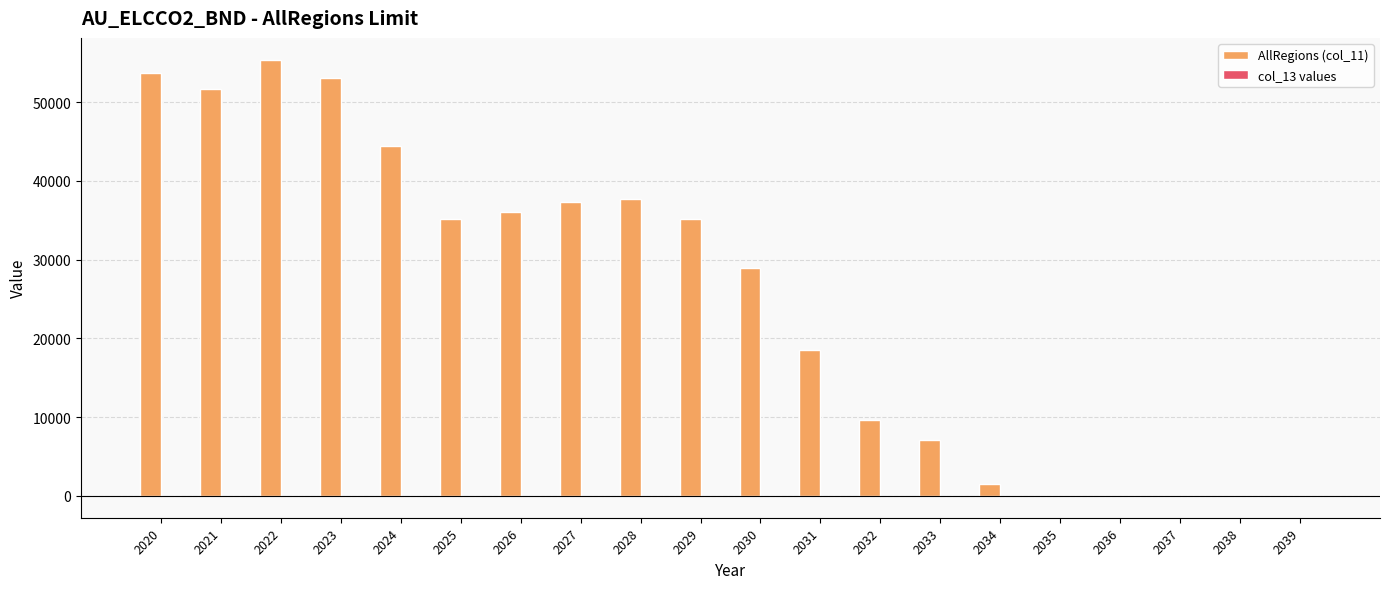

What is the highest value of the AllRegions (col_11) series?

55395.0